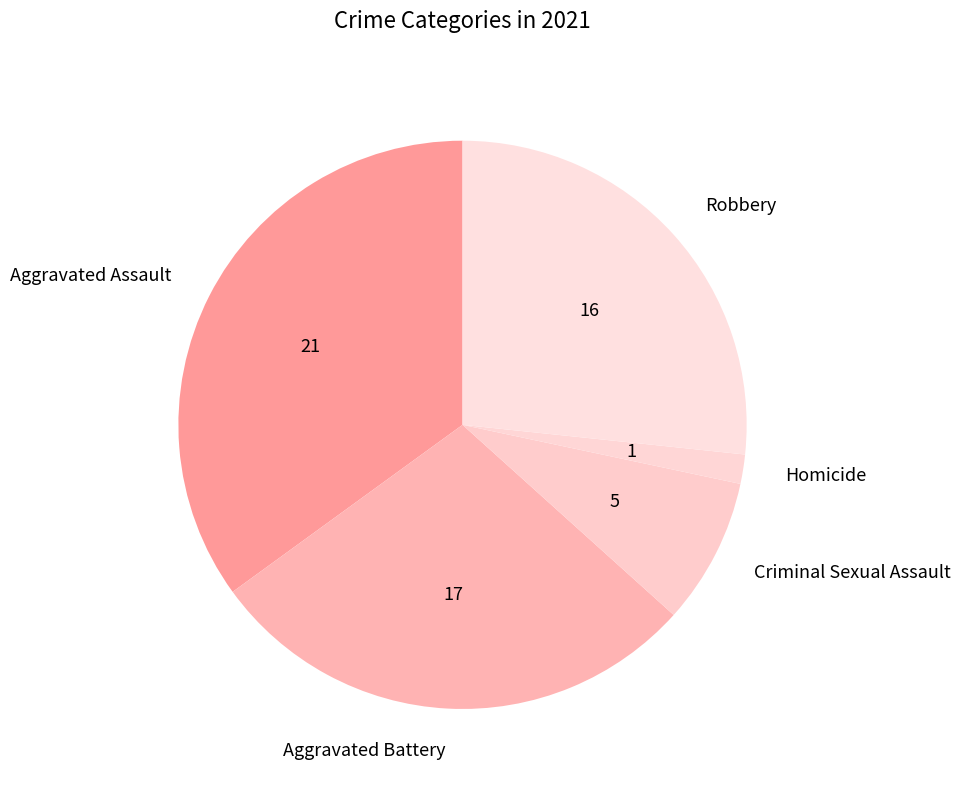

Is the sum of Criminal Sexual Assault and Aggravated Battery greater than half?

No